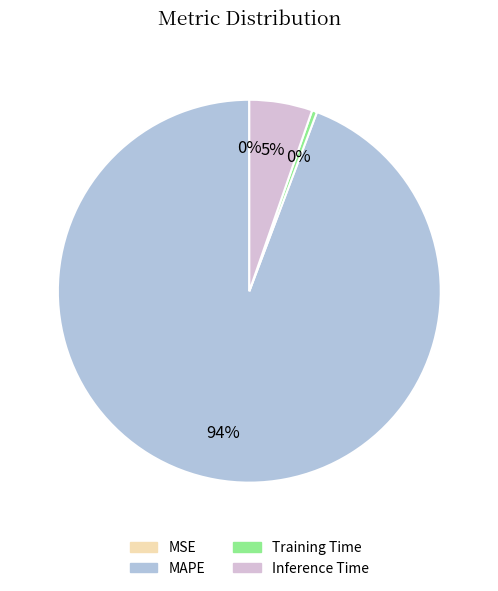

To the nearest percent, what percentage of the pie is Inference Time?

5%